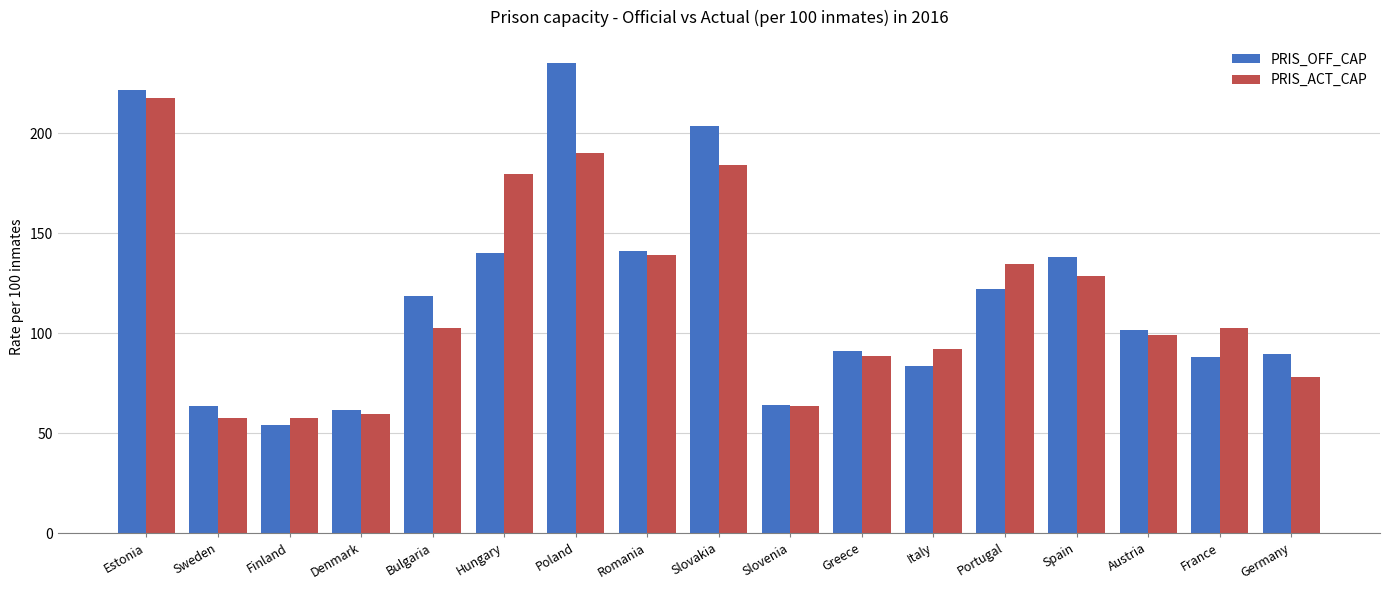

Count the number of categories in the chart.

17